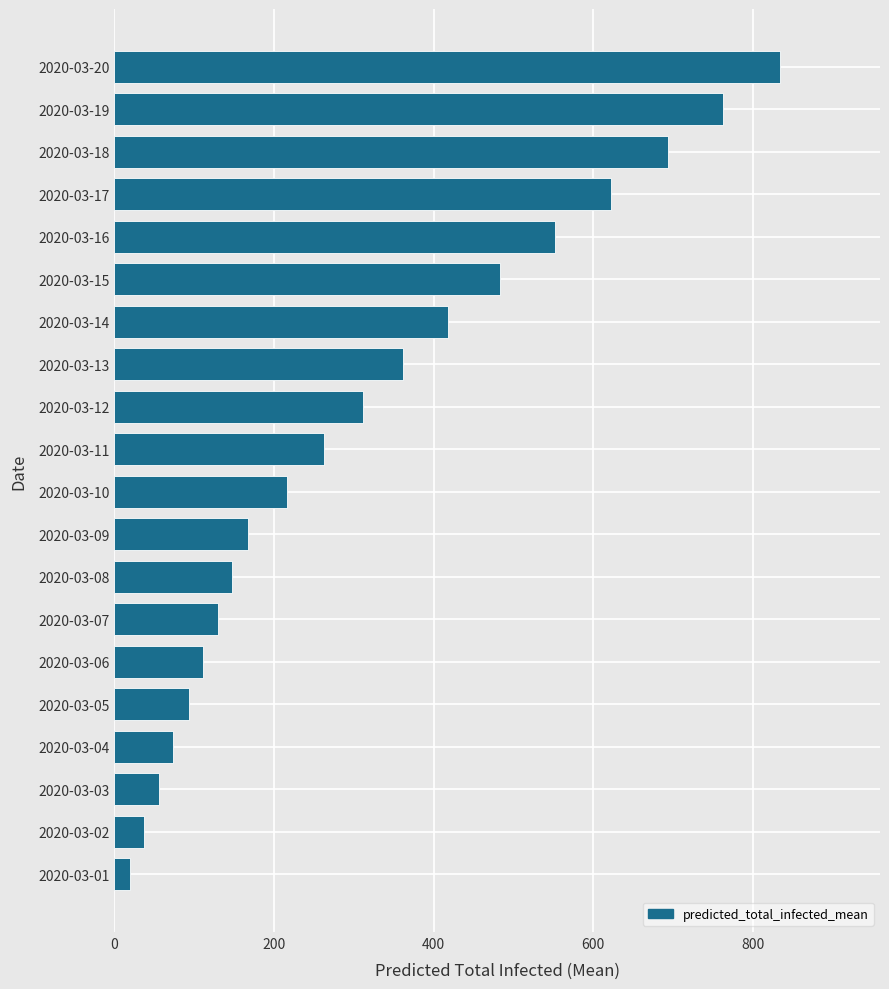

Rank the categories by value from lowest to highest.

2020-03-01, 2020-03-02, 2020-03-03, 2020-03-04, 2020-03-05, 2020-03-06, 2020-03-07, 2020-03-08, 2020-03-09, 2020-03-10, 2020-03-11, 2020-03-12, 2020-03-13, 2020-03-14, 2020-03-15, 2020-03-16, 2020-03-17, 2020-03-18, 2020-03-19, 2020-03-20